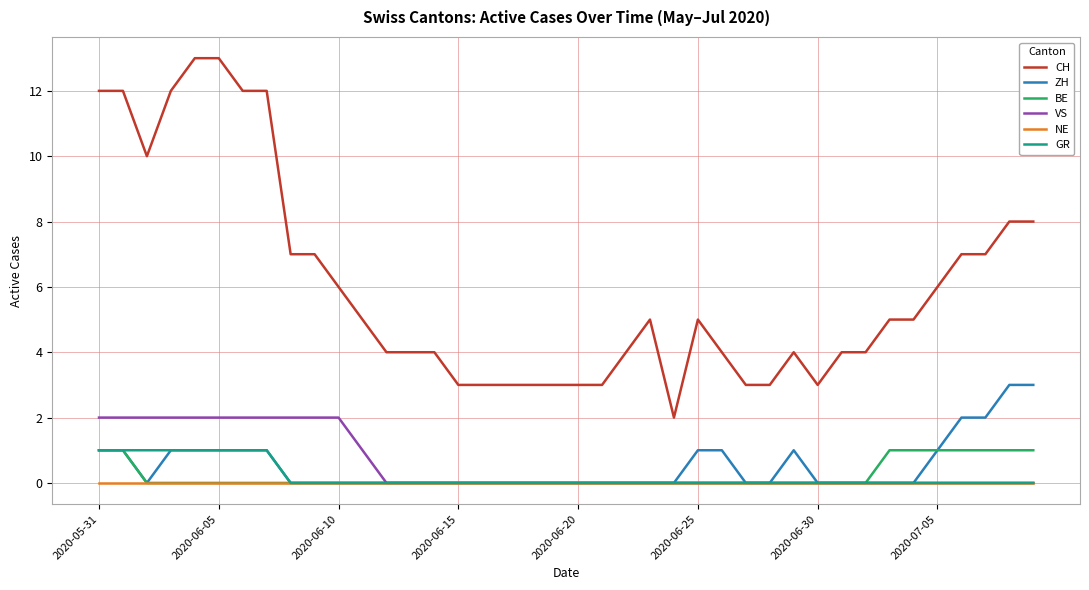

Which series has the largest range (max minus min)?

CH